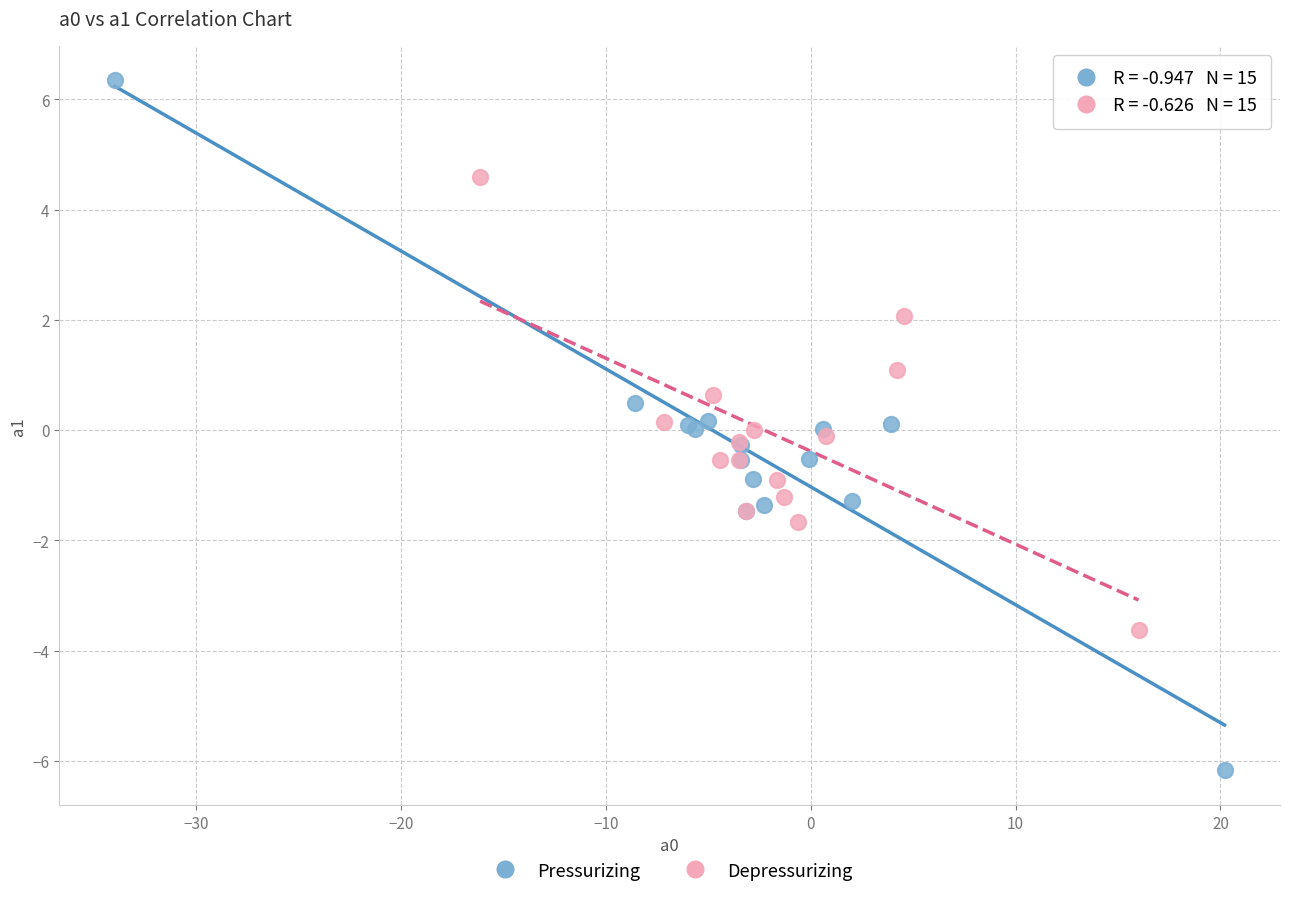

Which series has the largest Y range (max minus min)?

Pressurizing